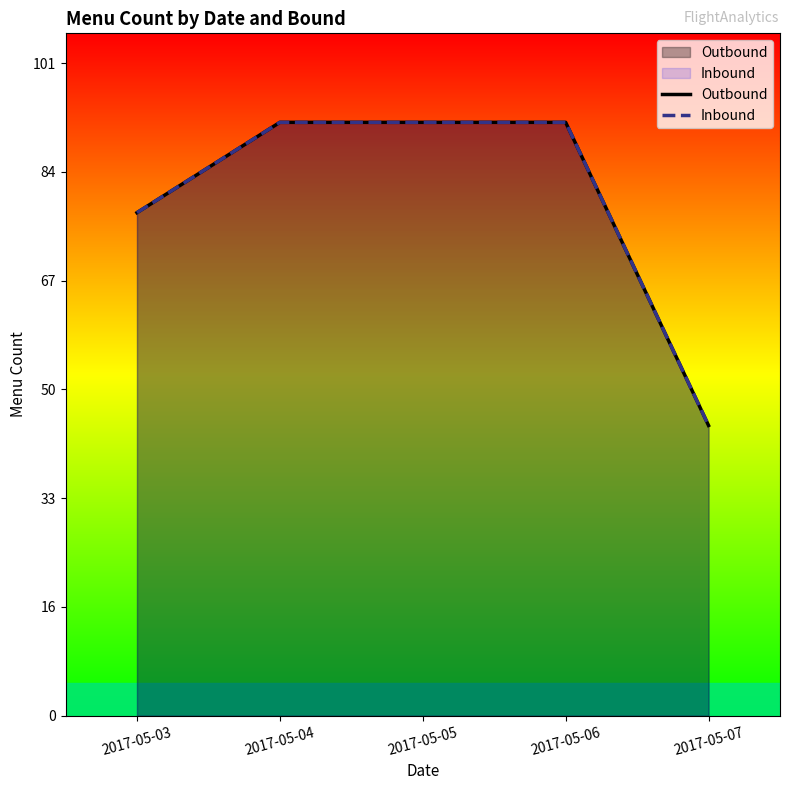

What is the sum of the Inbound values at 2017-05-04 and 2017-05-07?

137